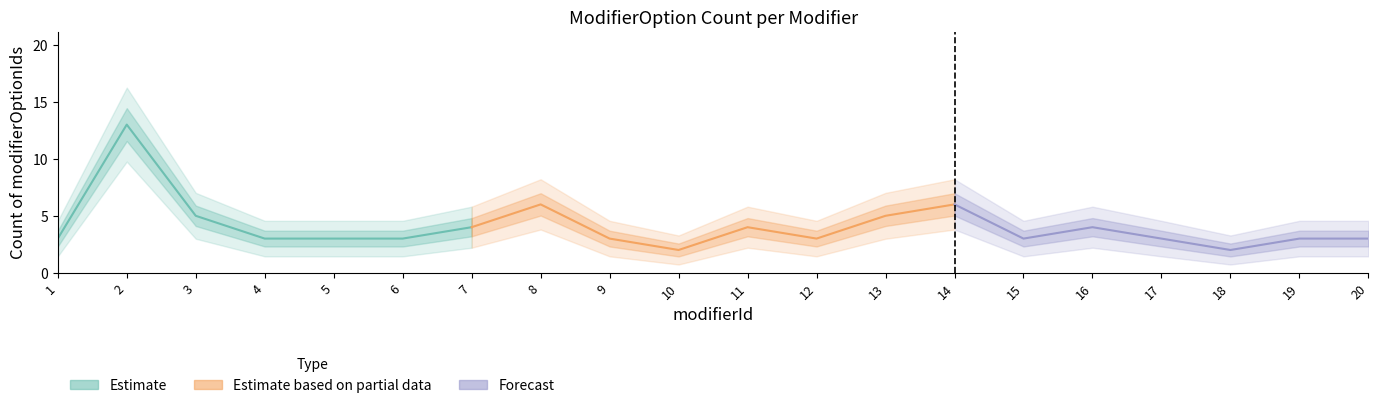

Which has a higher value, 11 or 20?

11